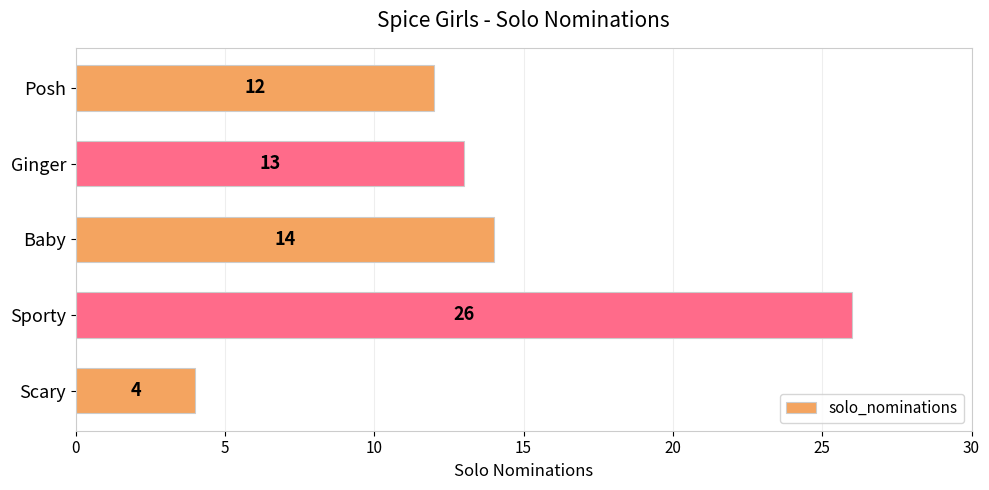

The chart shows a value of 14 at Baby. True or false?

True